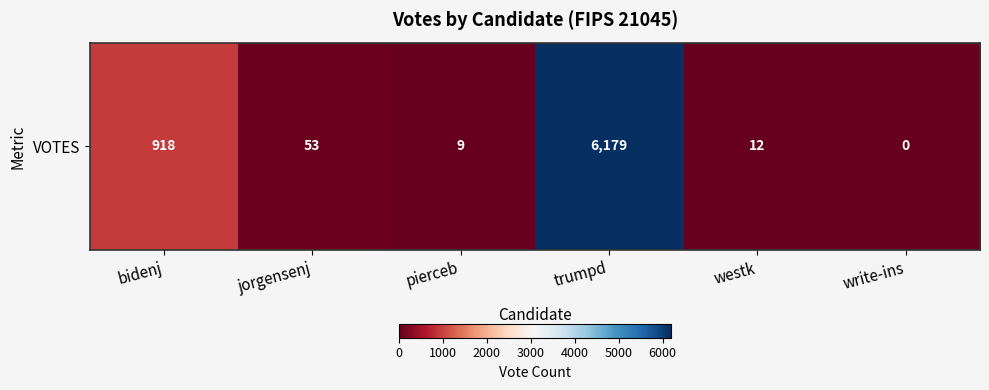

Which label corresponds to the largest value in the chart?

trumpd